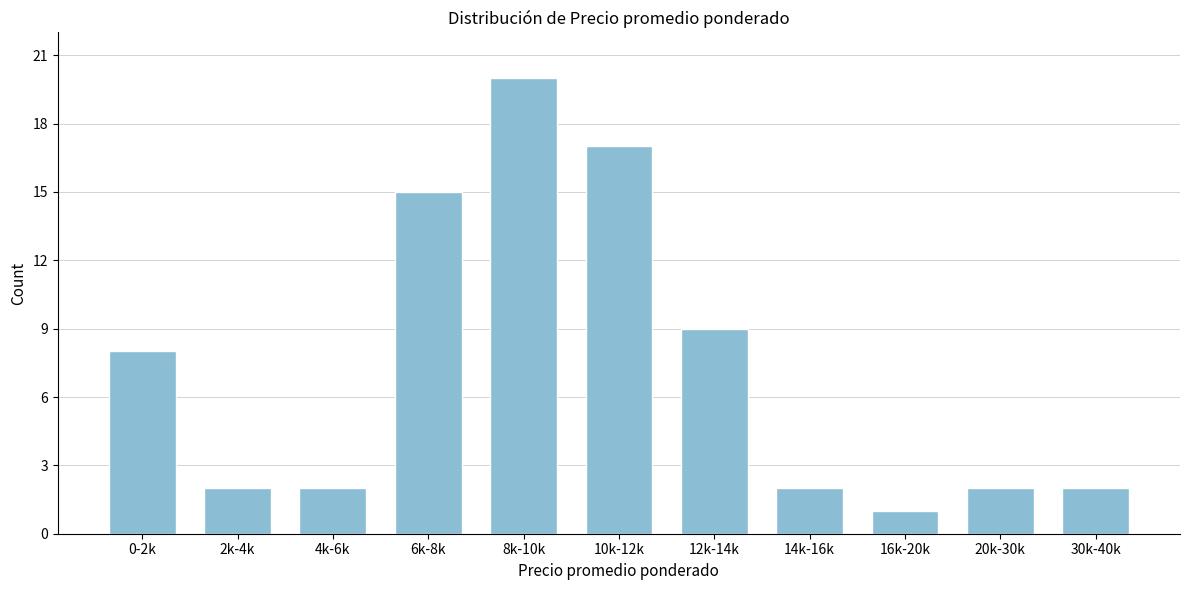

Reading left to right, list all the values displayed in this chart.

8	2	2	15	20	17	9	2	1	2	2